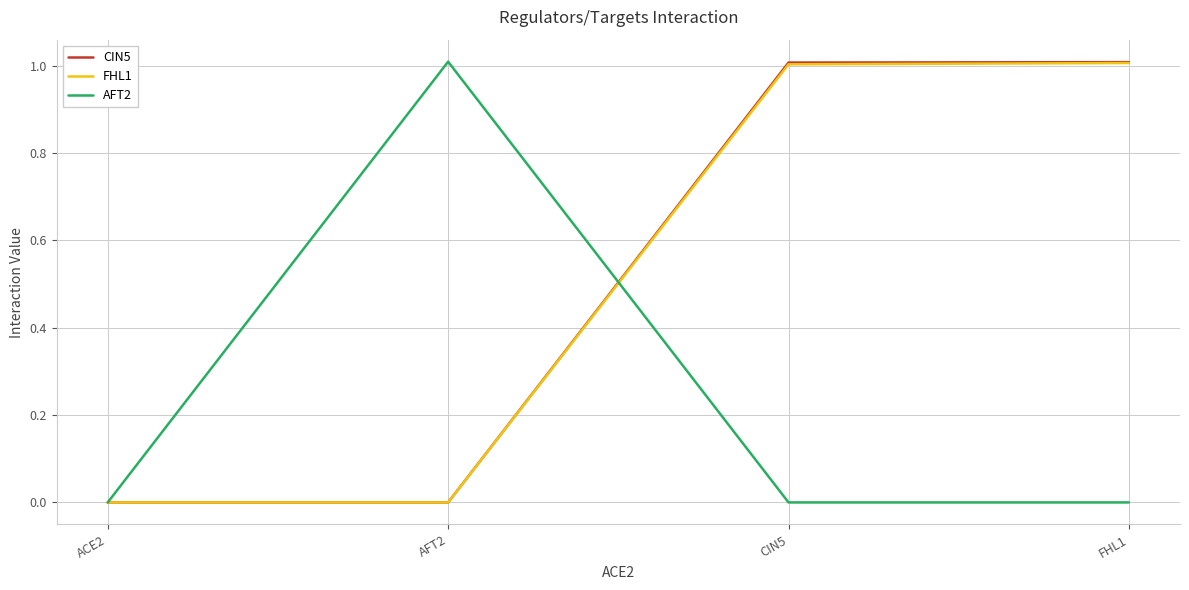

What position from the right is CIN5?

2